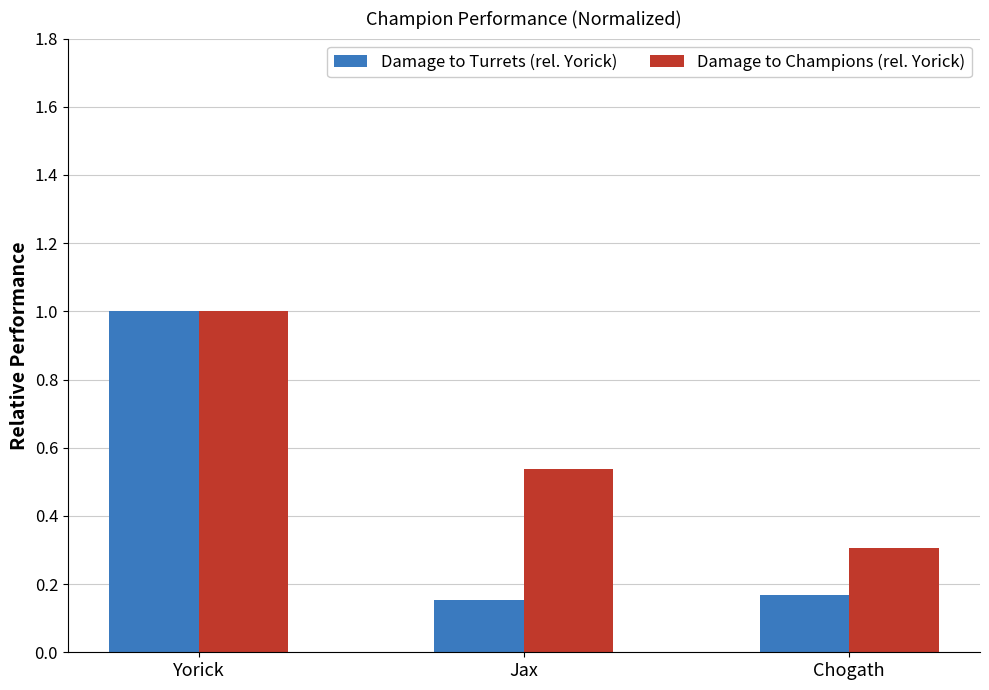

At which category is the sum across all series the highest?

Yorick